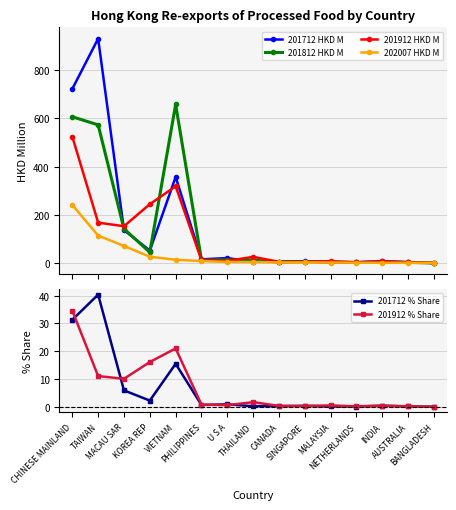

What is the label of the 1st point from the right?

BANGLADESH